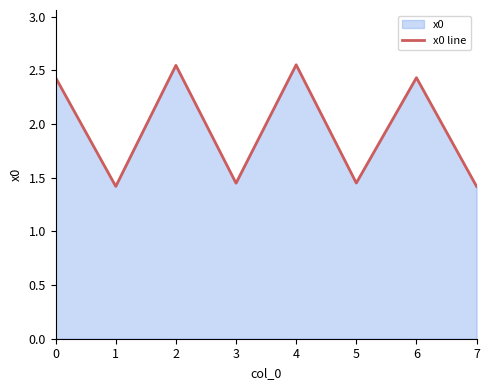

What is the greatest value displayed?

2.6